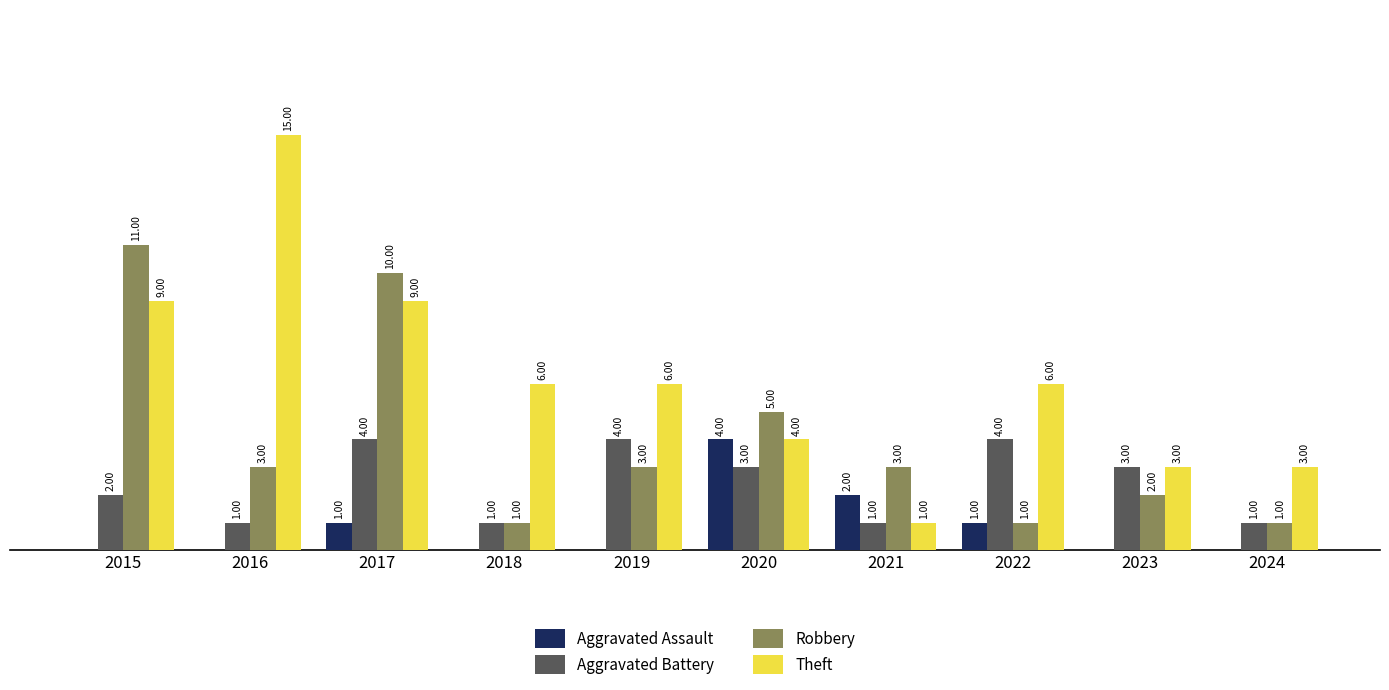

Is the value of Aggravated Battery at 2016 greater than the value of Robbery at 2015?

No